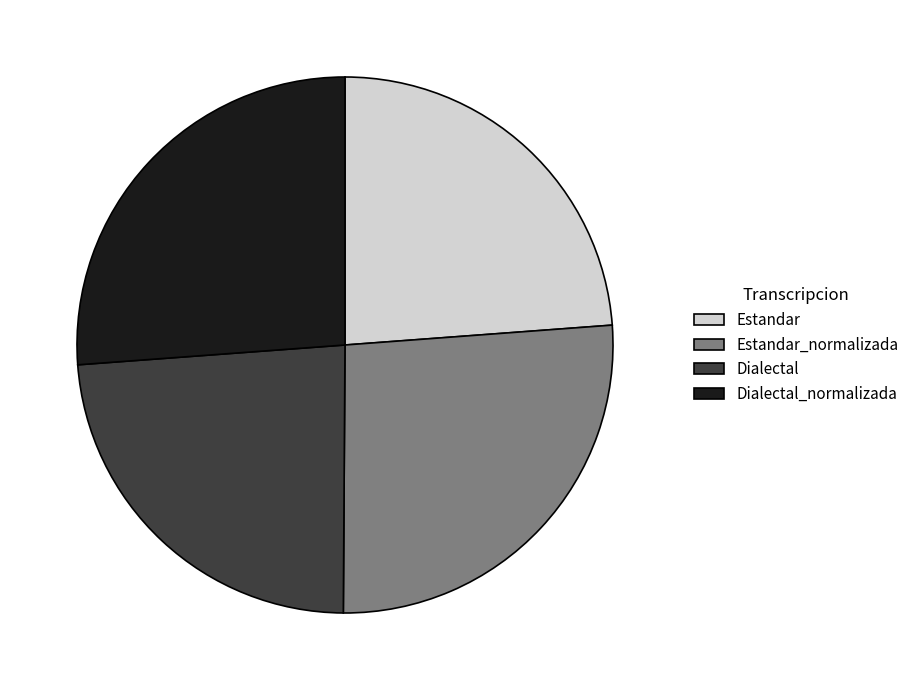

Which has a higher value, Dialectal or Dialectal_normalizada?

Dialectal_normalizada